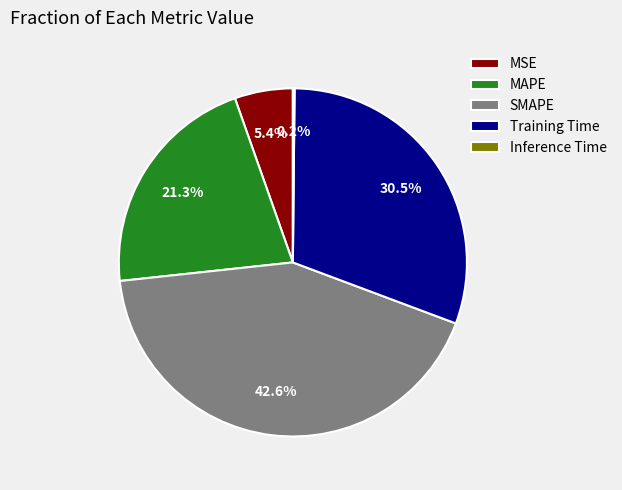

To the nearest percent, what is the combined percentage of MSE and Training Time?

36%